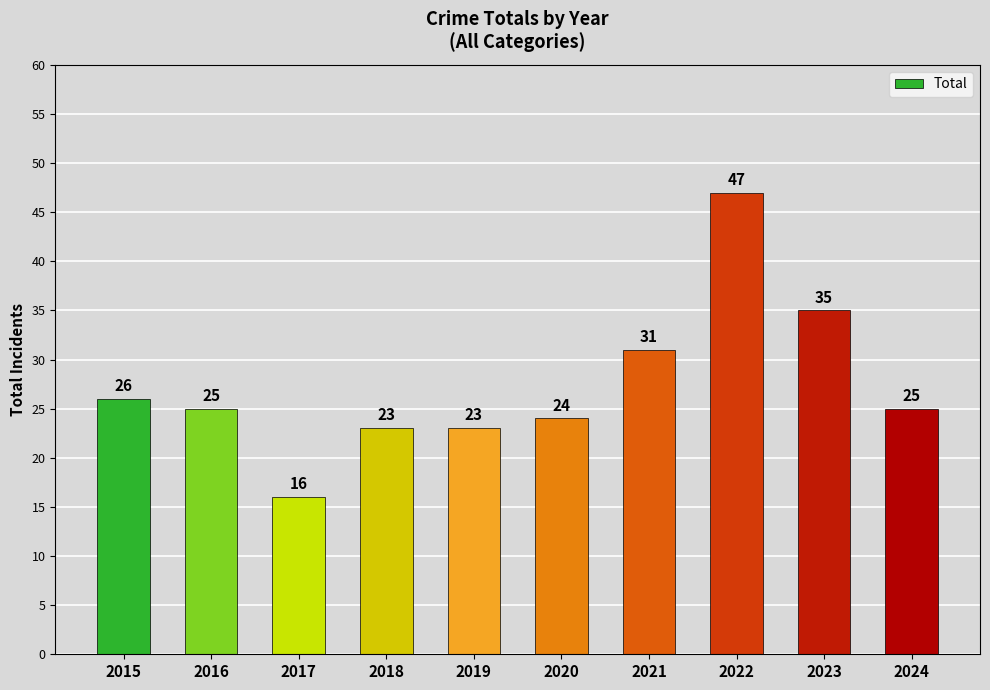

The chart shows a value of 40 at 2020. True or false?

False